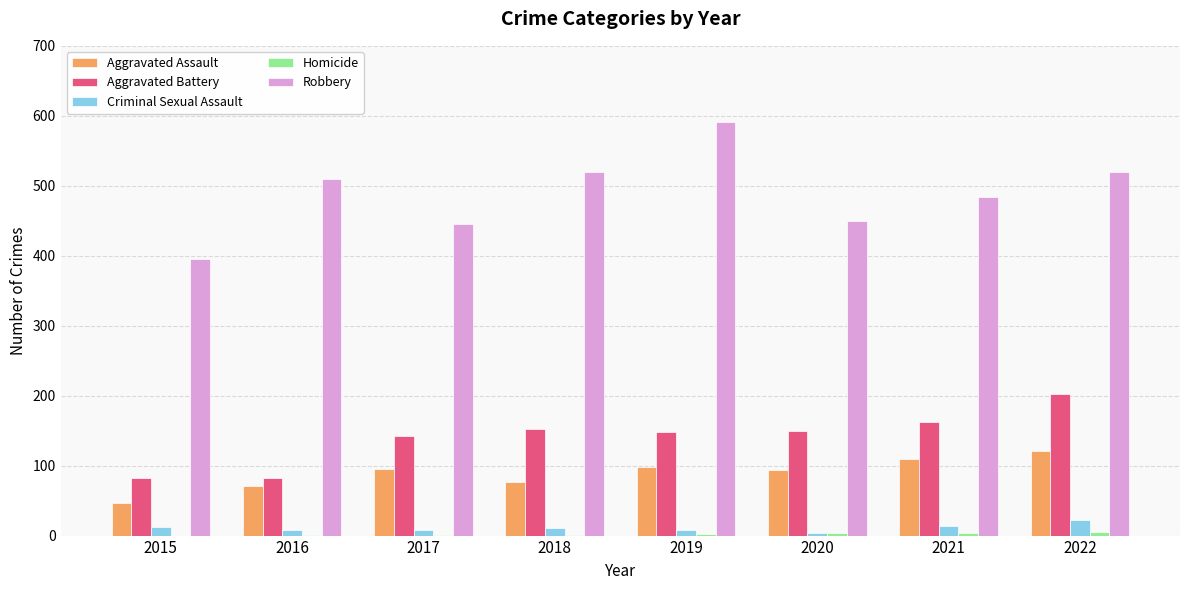

Is it true that Robbery equals 824 at 2018?

False